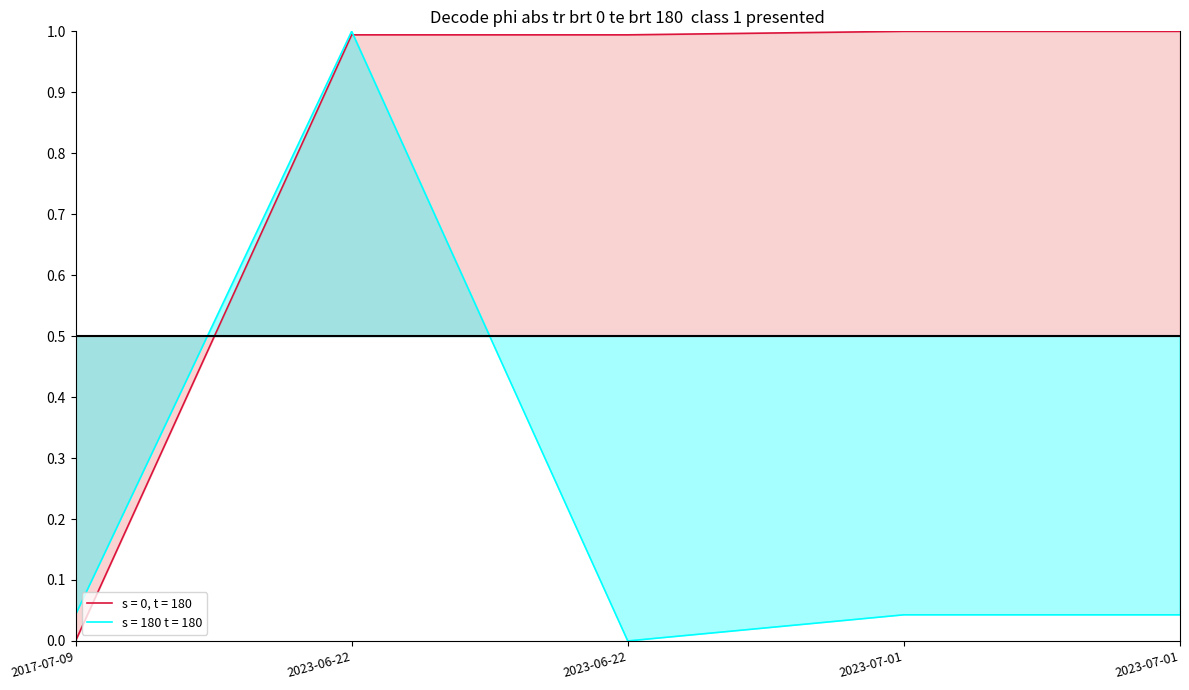

What is the total value across all series at 2023-07-01?

1.0